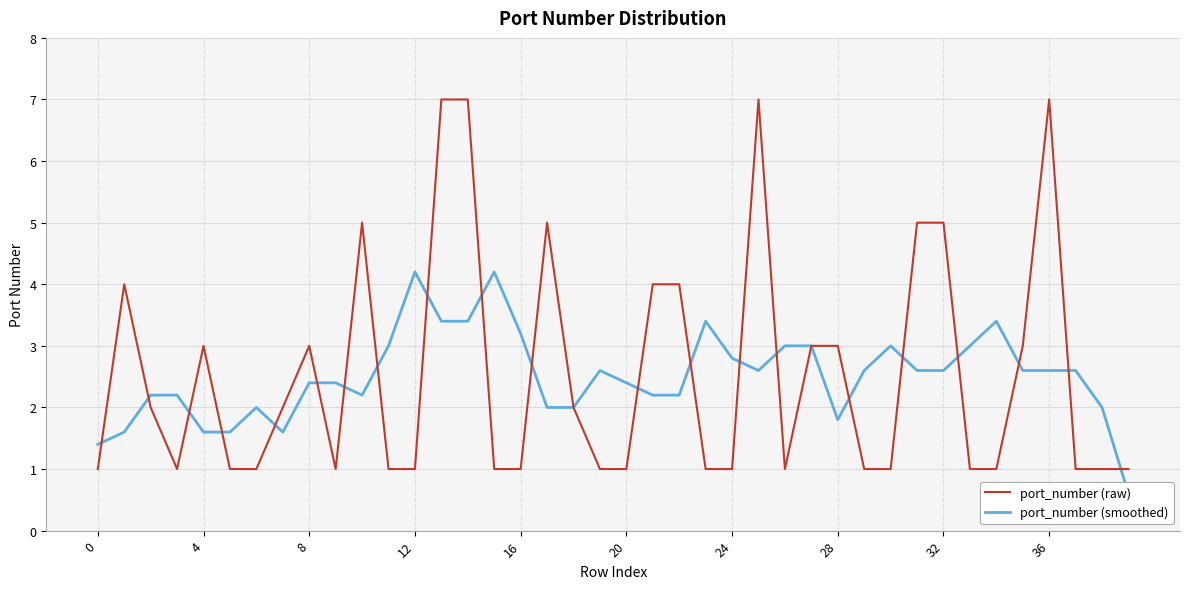

What is the maximum value for port_number (raw)?

7